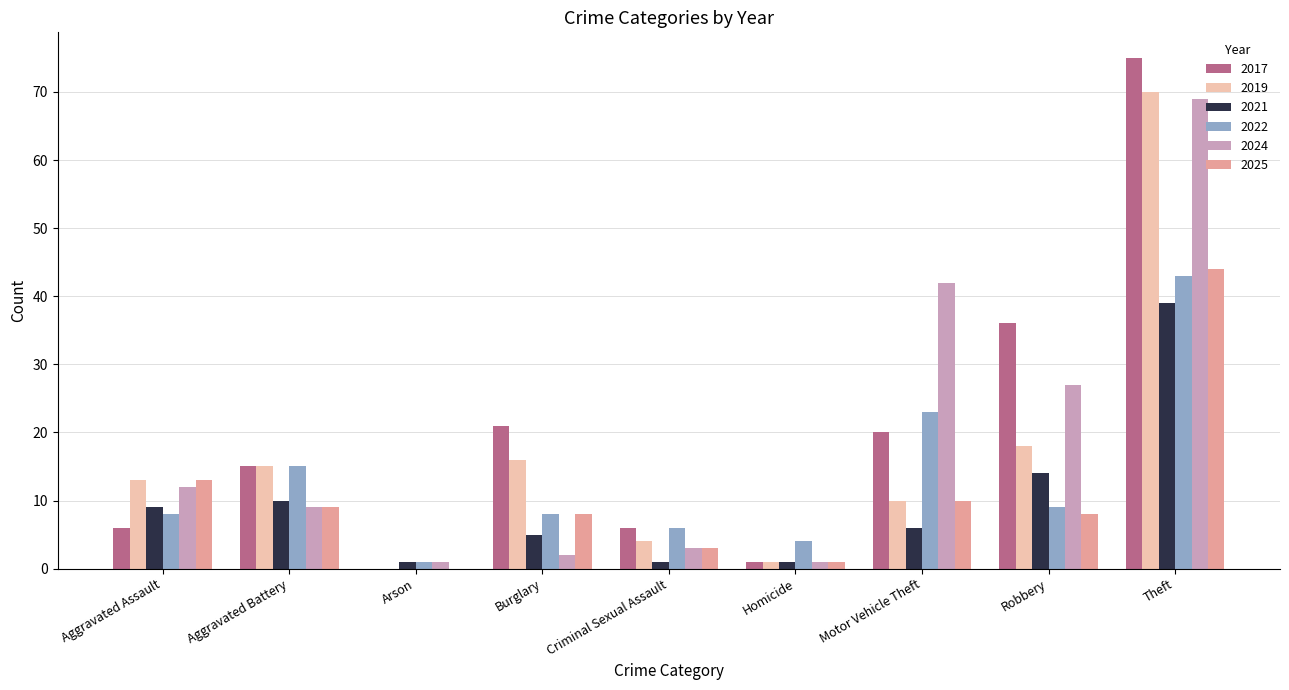

What is the sum of all 2025 values?

96